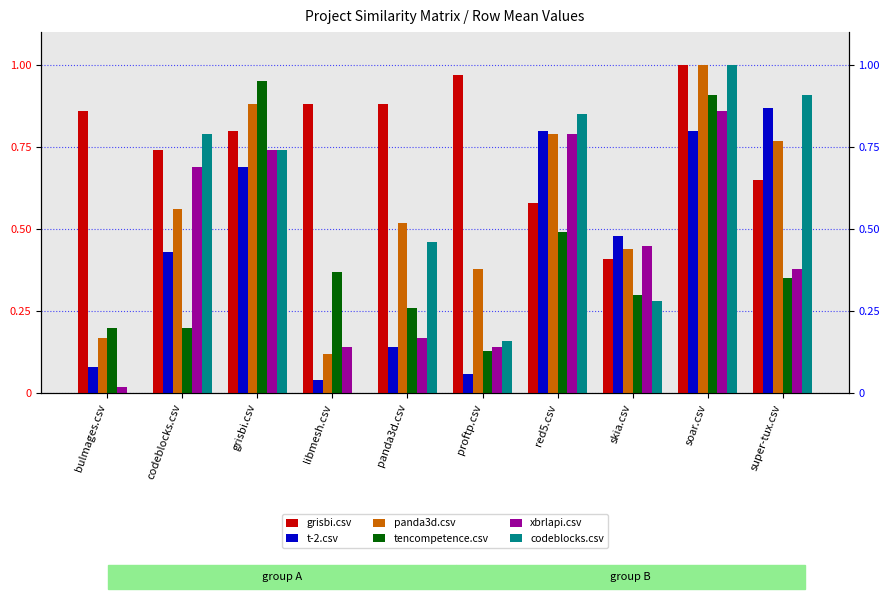

Reading left to right, extract all data points from this chart.

grisbi.csv: 0.9	0.7	0.8	0.9	0.9	1.0	0.6	0.4	1.0	0.7
t-2.csv: 0.1	0.4	0.7	0.0	0.1	0.1	0.8	0.5	0.8	0.9
panda3d.csv: 0.2	0.6	0.9	0.1	0.5	0.4	0.8	0.4	1.0	0.8
tencompetence.csv: 0.2	0.2	0.9	0.4	0.3	0.1	0.5	0.3	0.9	0.3
xbrlapi.csv: 0.0	0.7	0.7	0.1	0.2	0.1	0.8	0.5	0.9	0.4
codeblocks.csv: 0.0	0.8	0.7	0.0	0.5	0.2	0.8	0.3	1.0	0.9